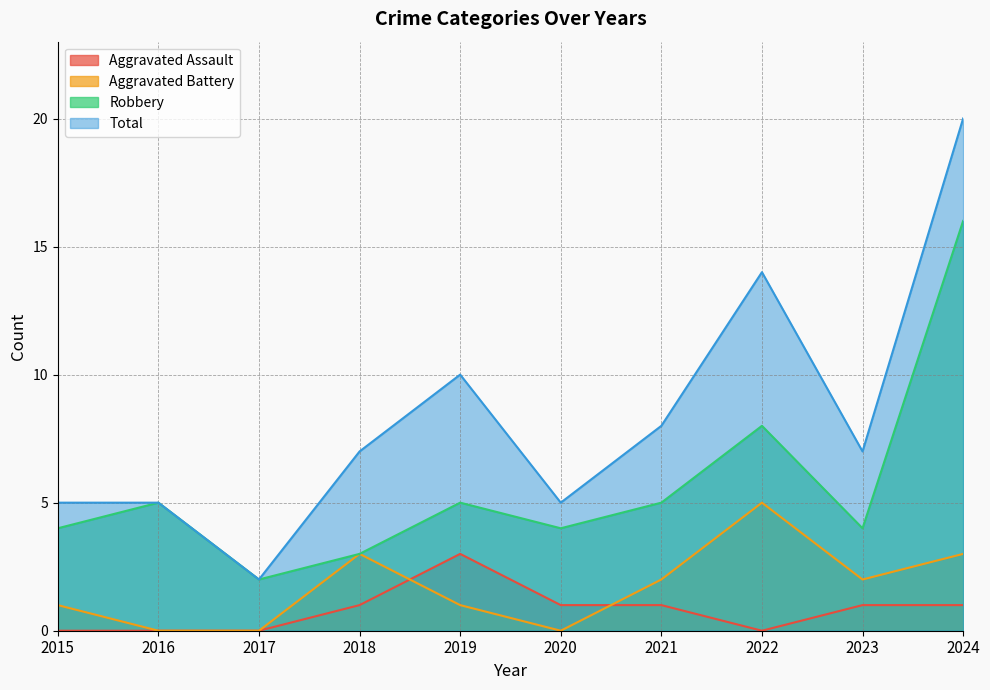

The Aggravated Assault series shows 0 at 2016. True or false?

True